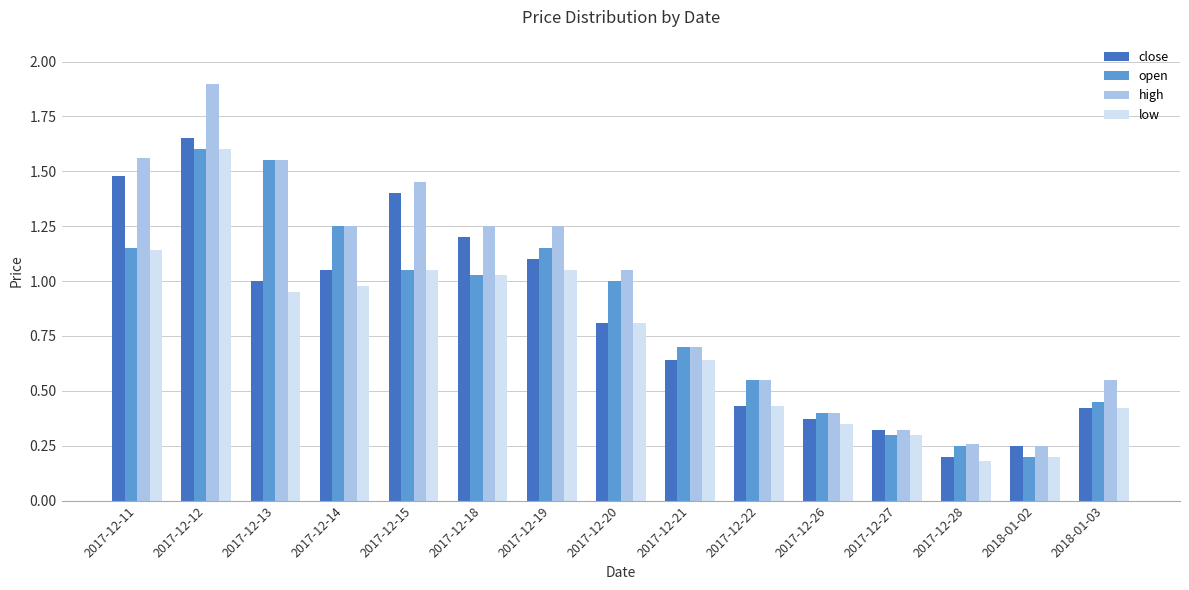

What are all the series names shown in the legend?

close, open, high, low